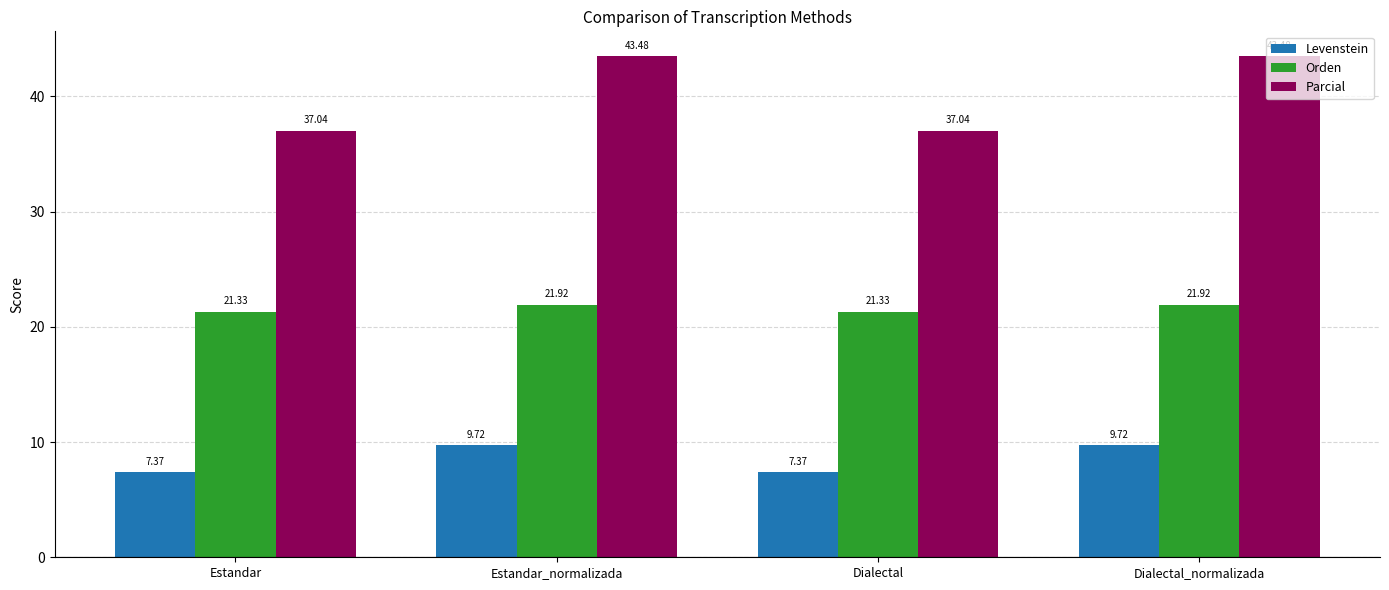

What is the difference between the second highest and minimum values in the Levenstein series?

2.4